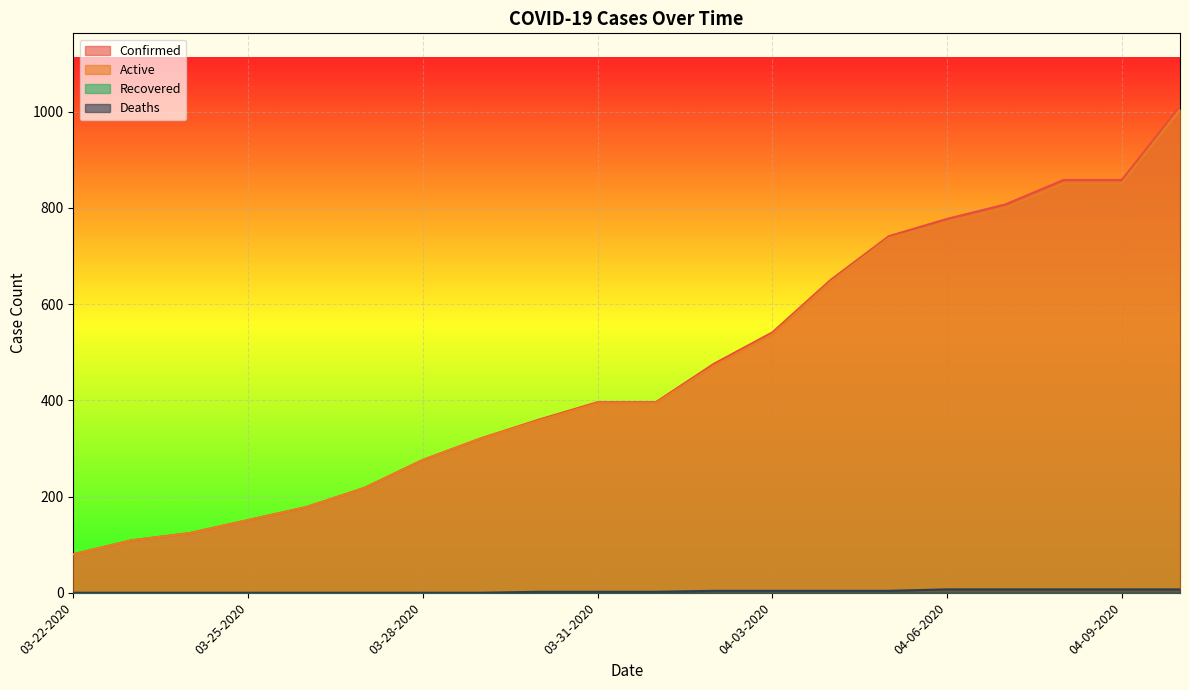

True or false: Confirmed and Active intersect in this chart.

False